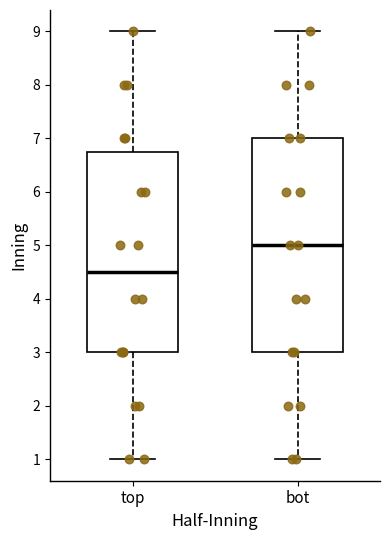

Which box's median line is the lowest?

top